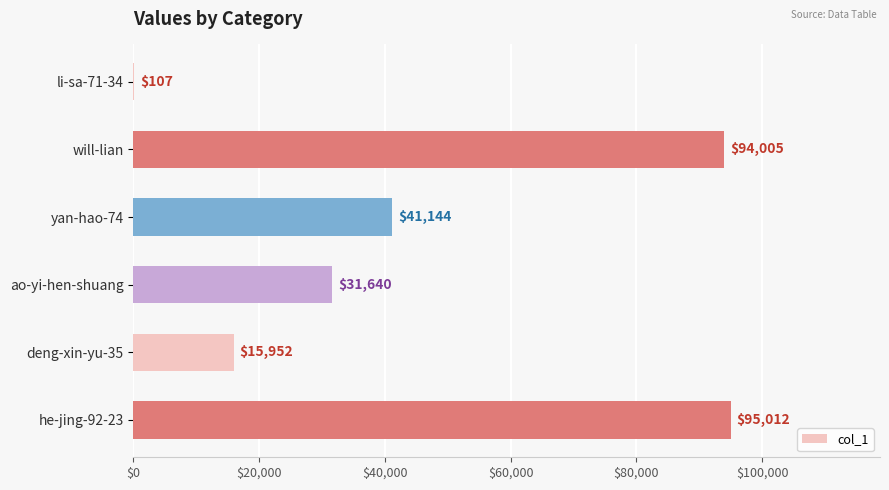

What is the change in value from will-lian to ao-yi-hen-shuang?

-62365